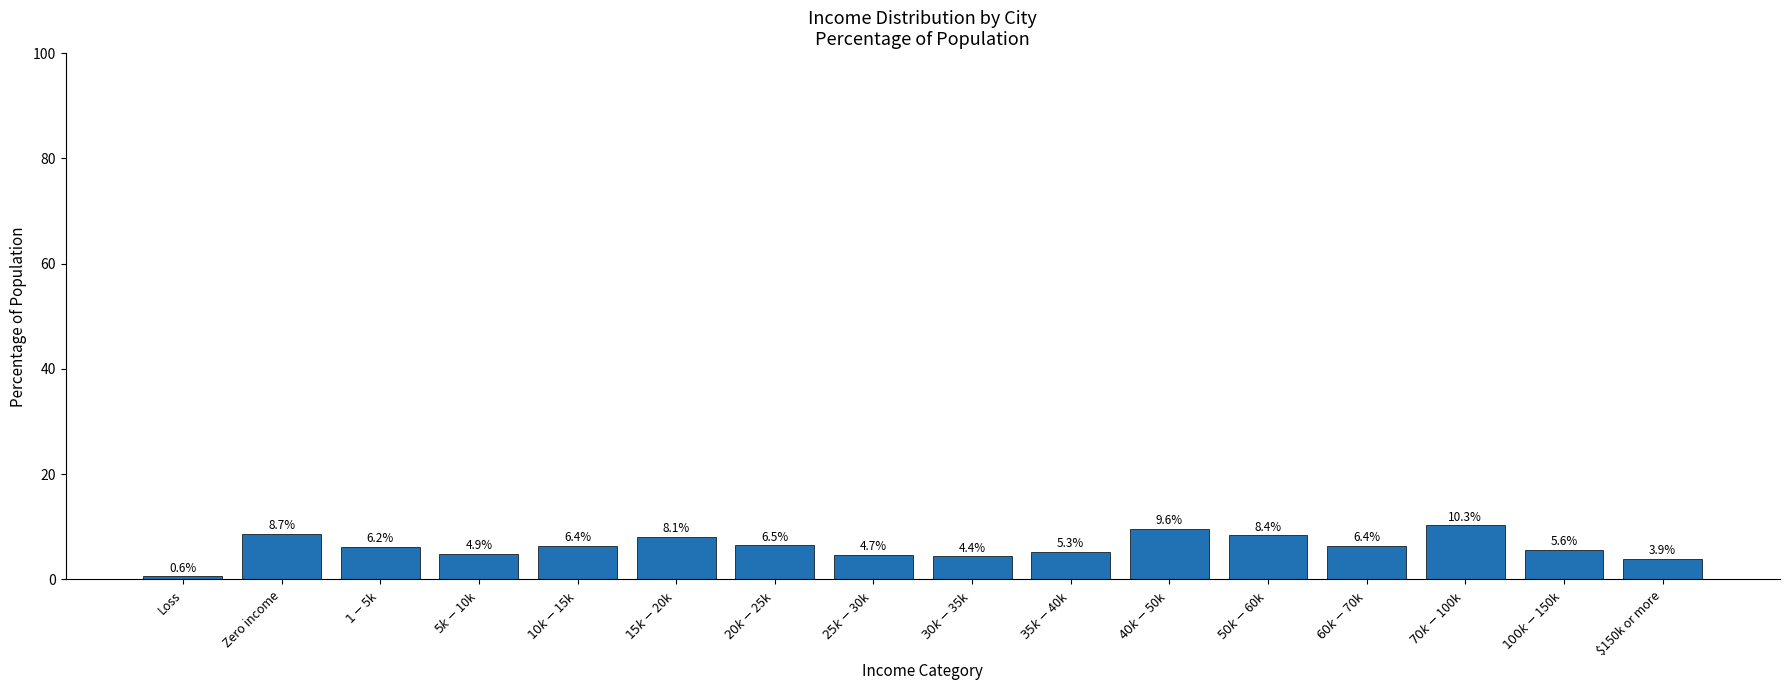

Between $100k-$150k and $10k-$15k, which is larger?

$10k-$15k